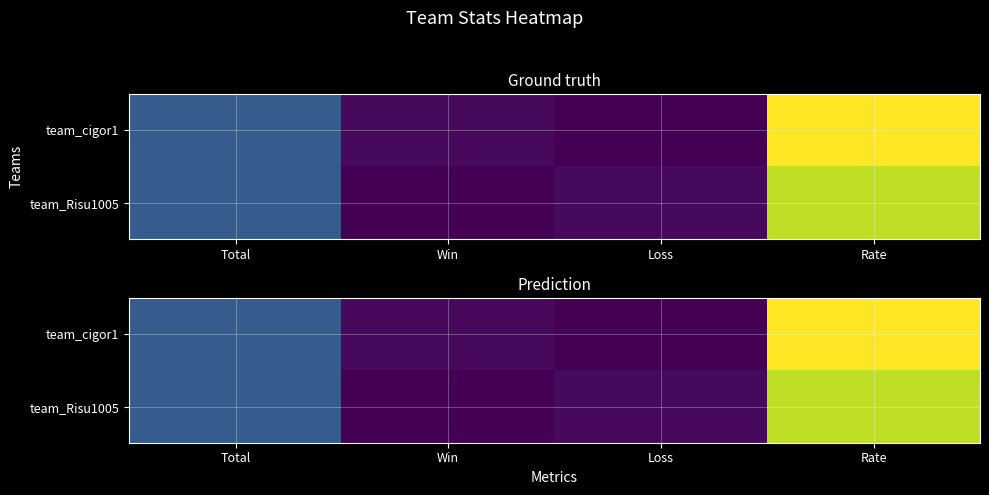

How many categories are shown in the chart?

4